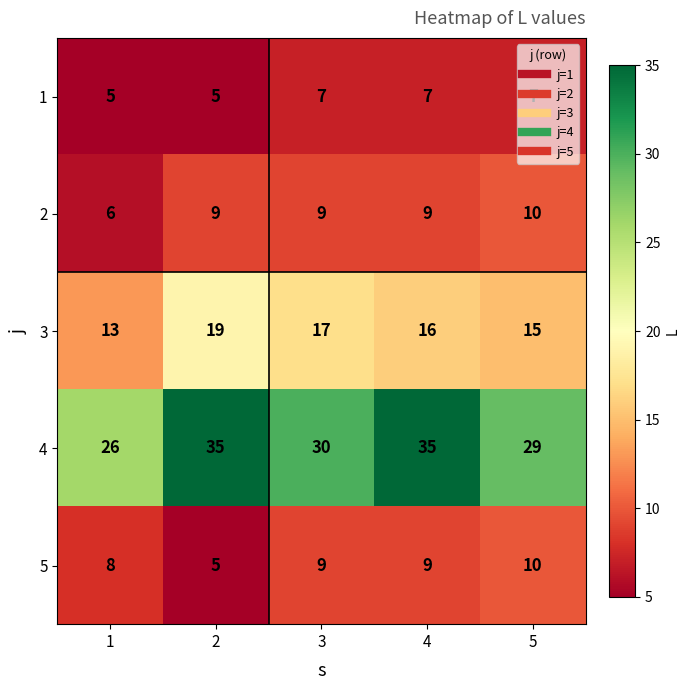

Is it true that 5 equals 9 at 2?

False